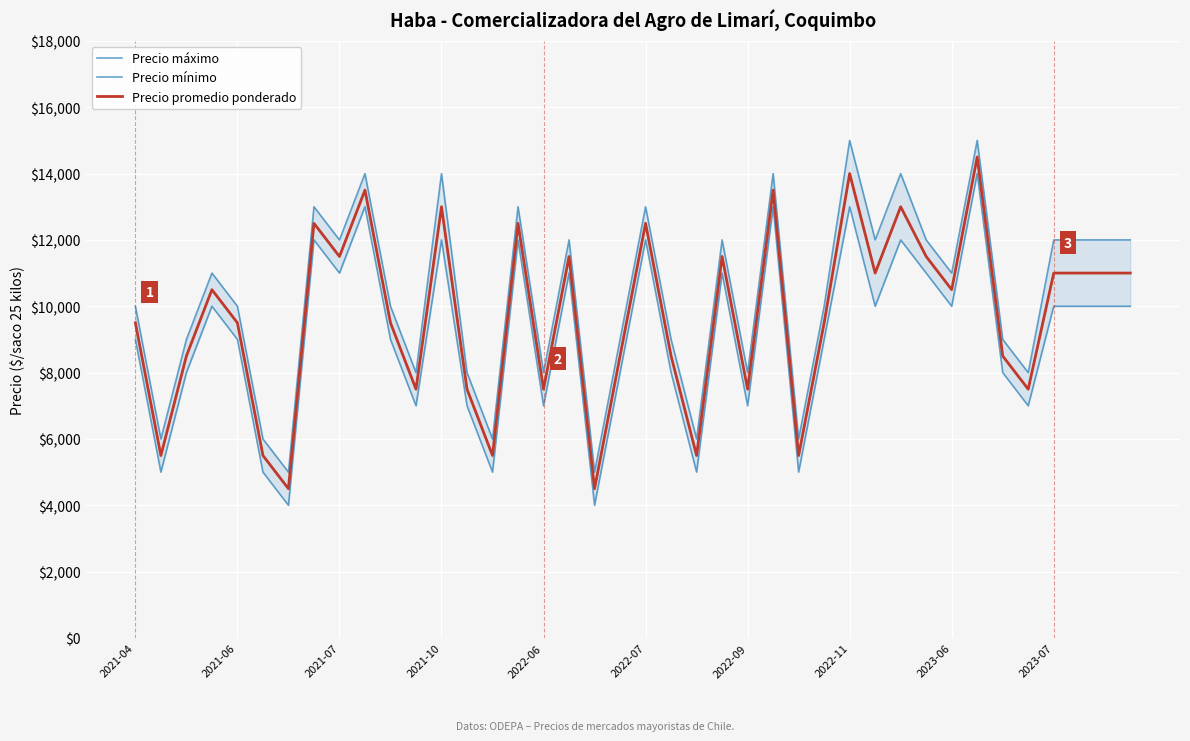

What is the difference between the highest and lowest values at 26?

1000